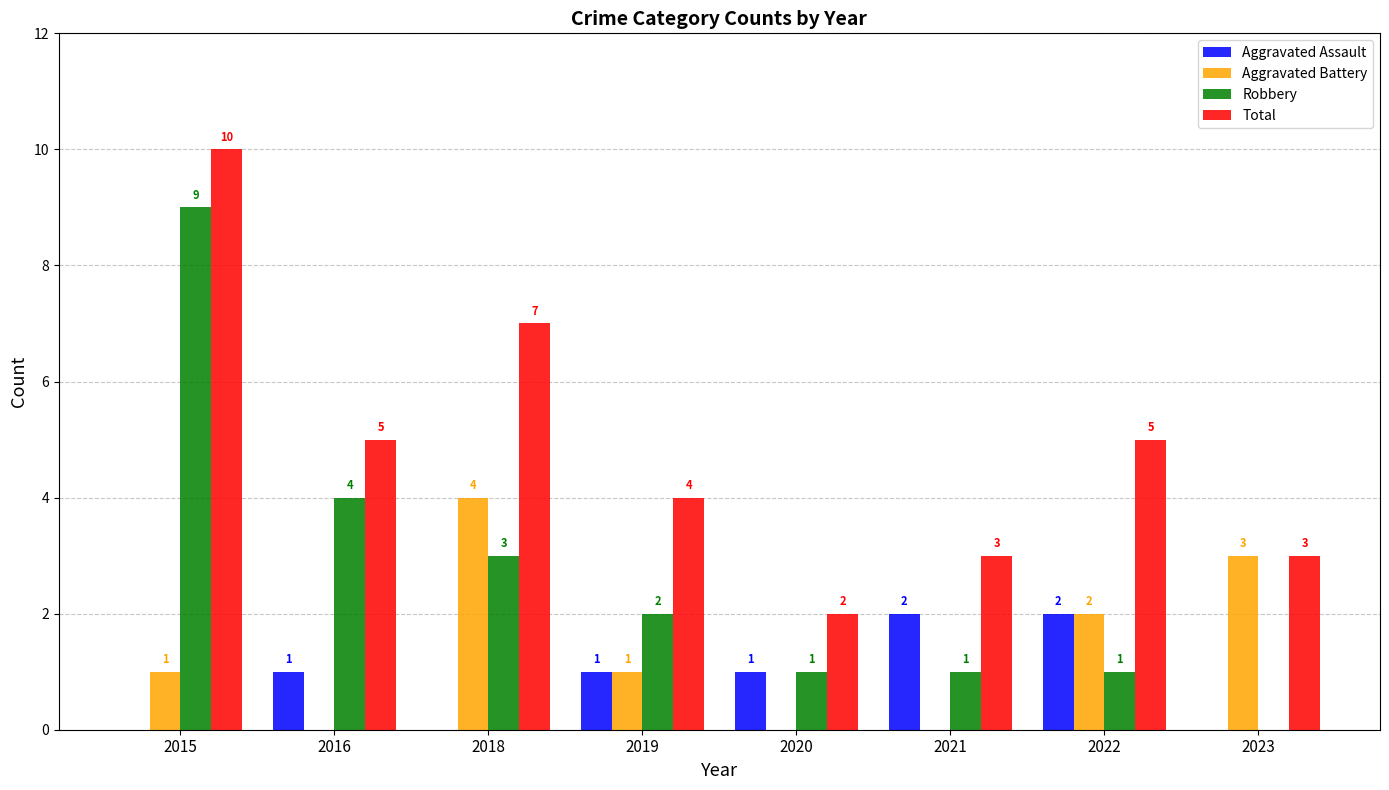

Which series changed the most between 2016 and 2018?

Aggravated Battery